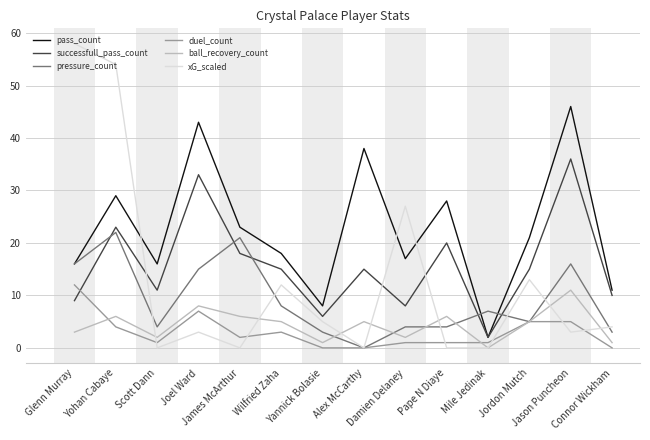

True or false: ball_recovery_count and pass_count intersect in this chart.

False